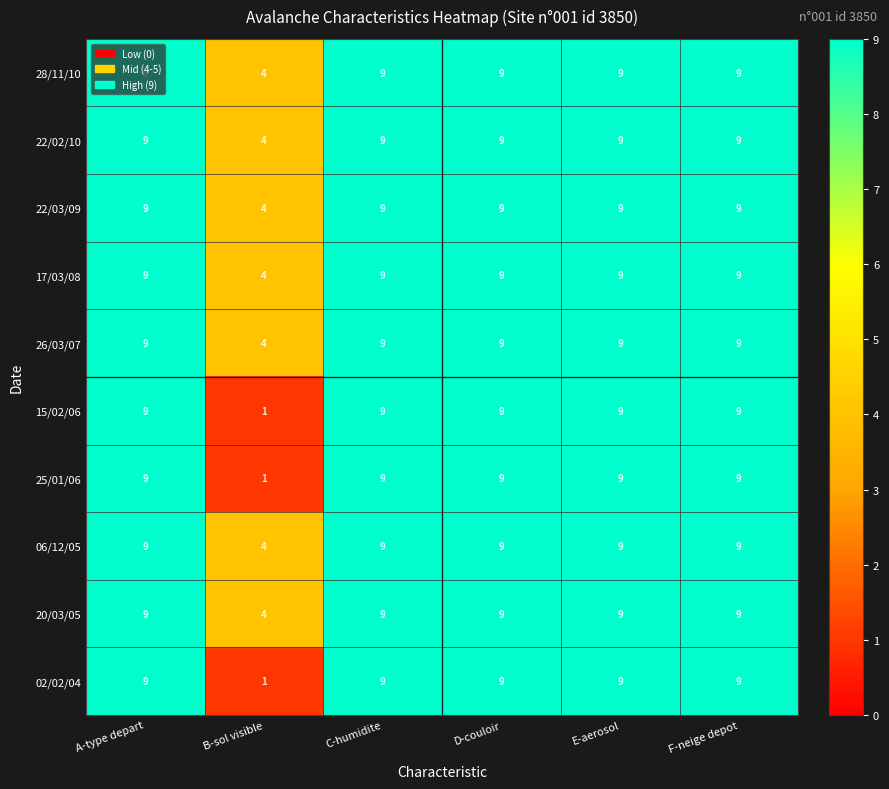

The value of 17/03/08 at D-couloir is 16. True or false?

False